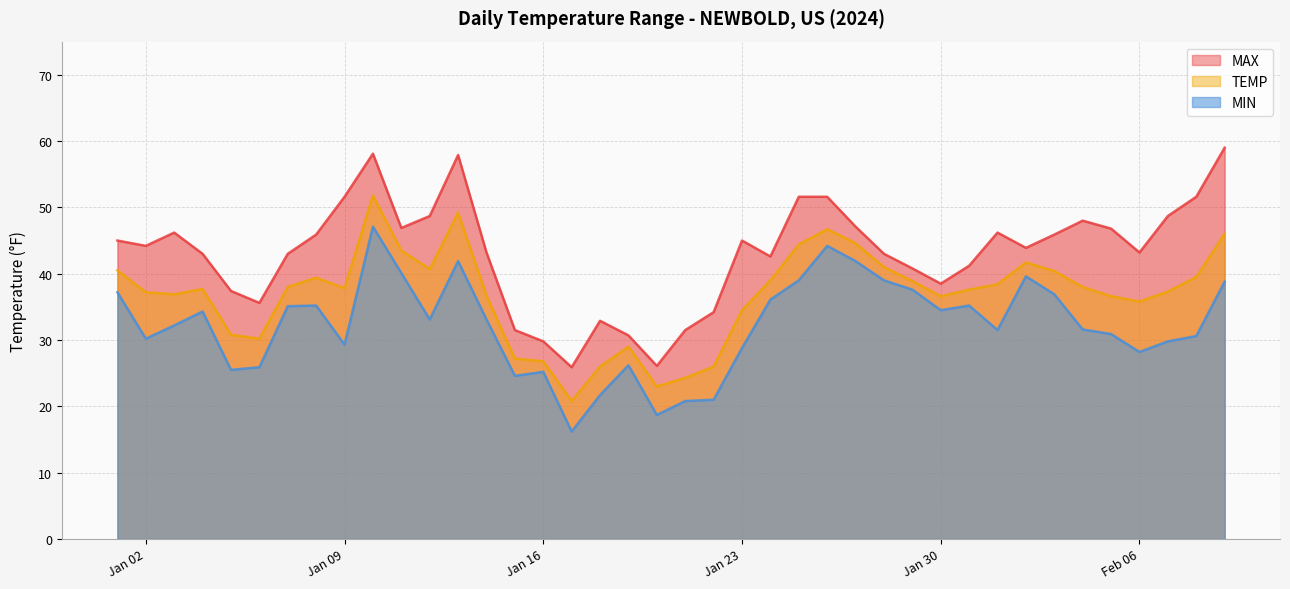

True or false: MIN and MAX intersect in this chart.

False